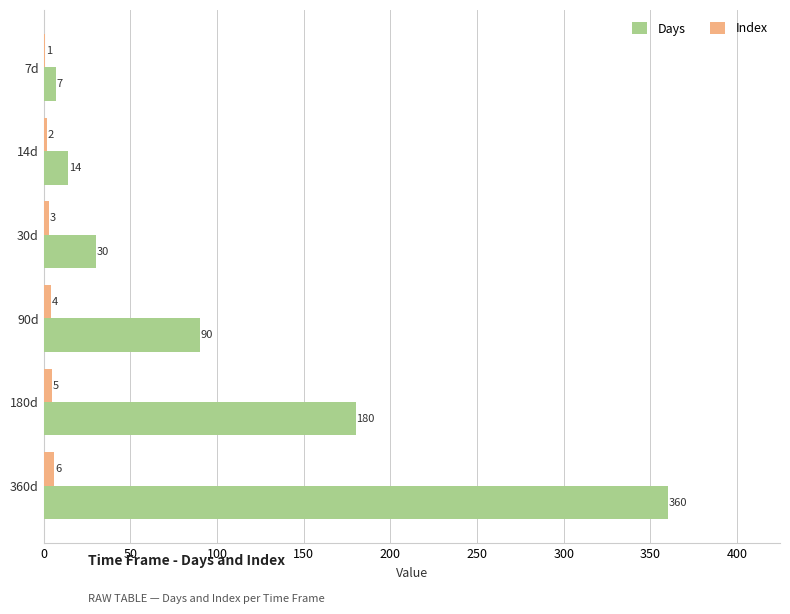

What is the average value of the Days series?

114